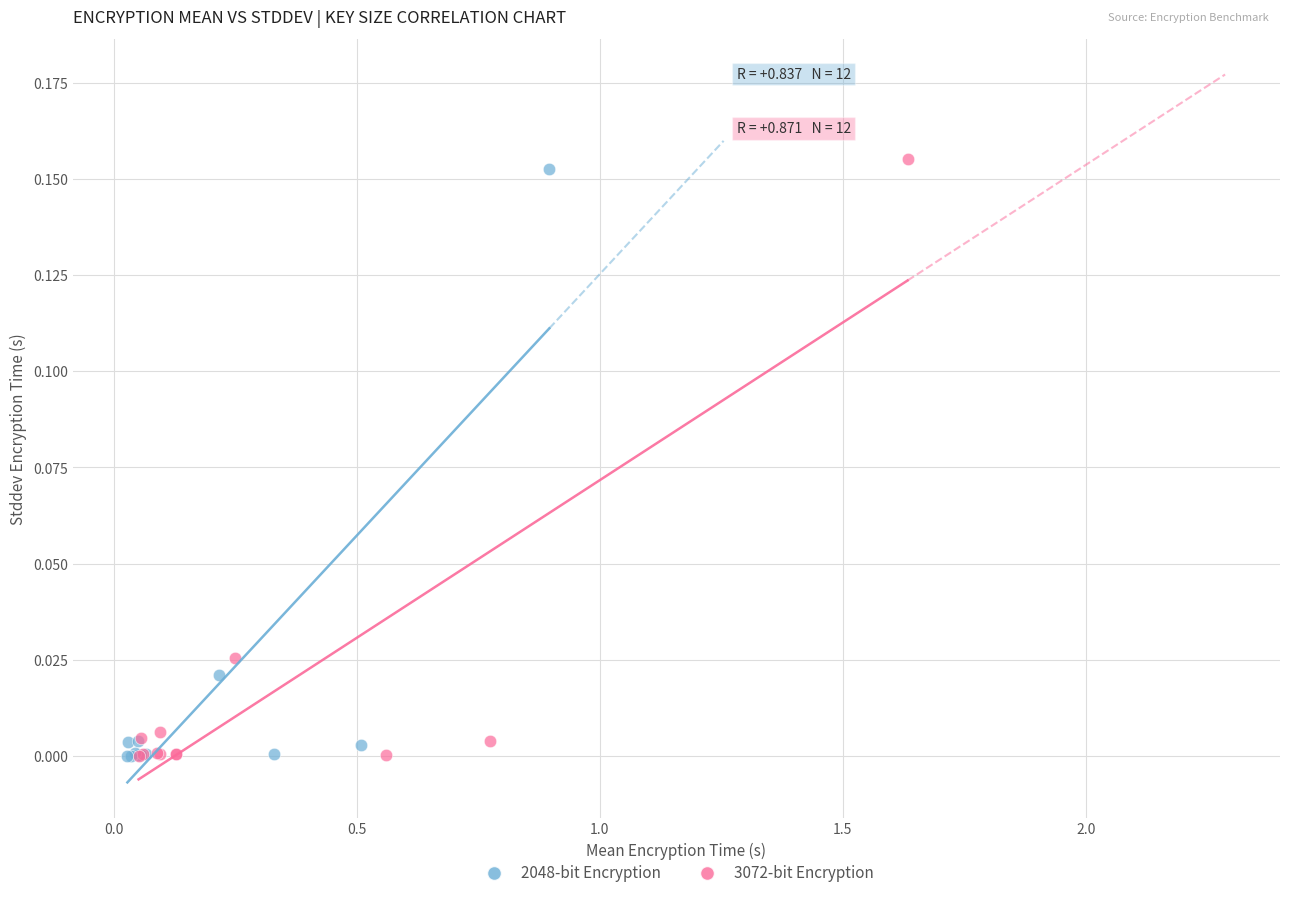

Which series has the widest spread of Y values?

3072-bit Encryption